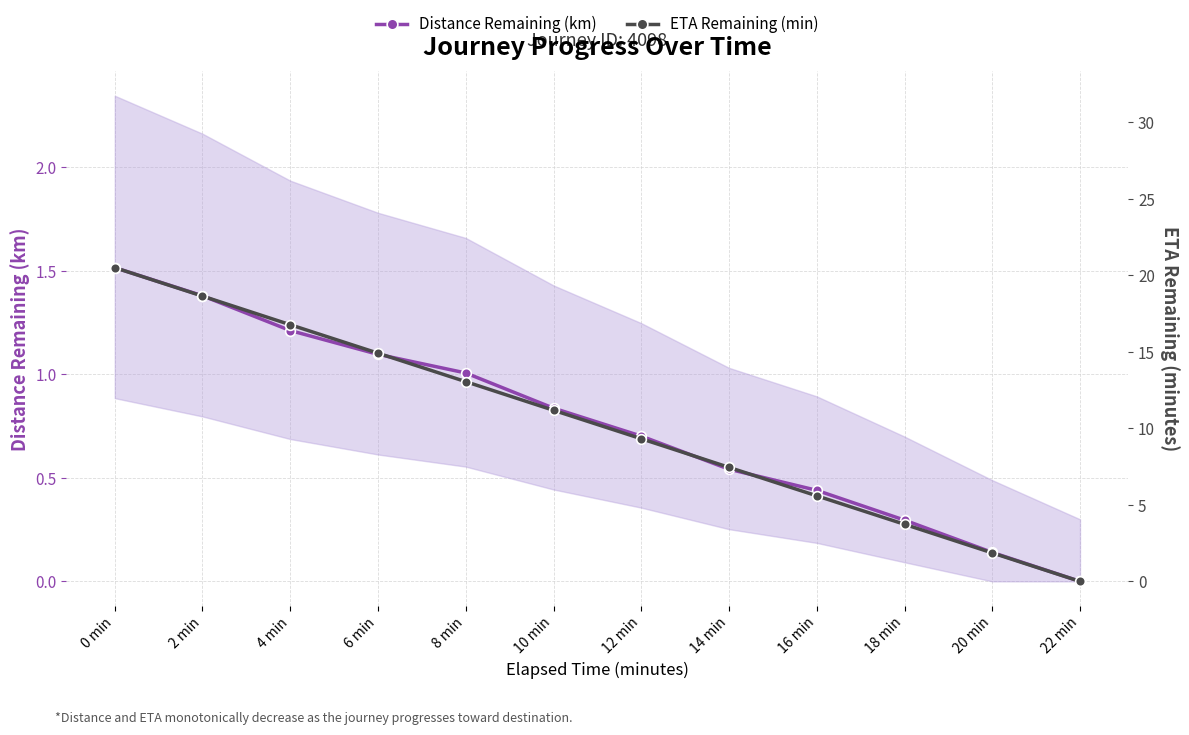

What is the difference between the second highest and minimum values in the Distance Remaining (km) series?

1.4